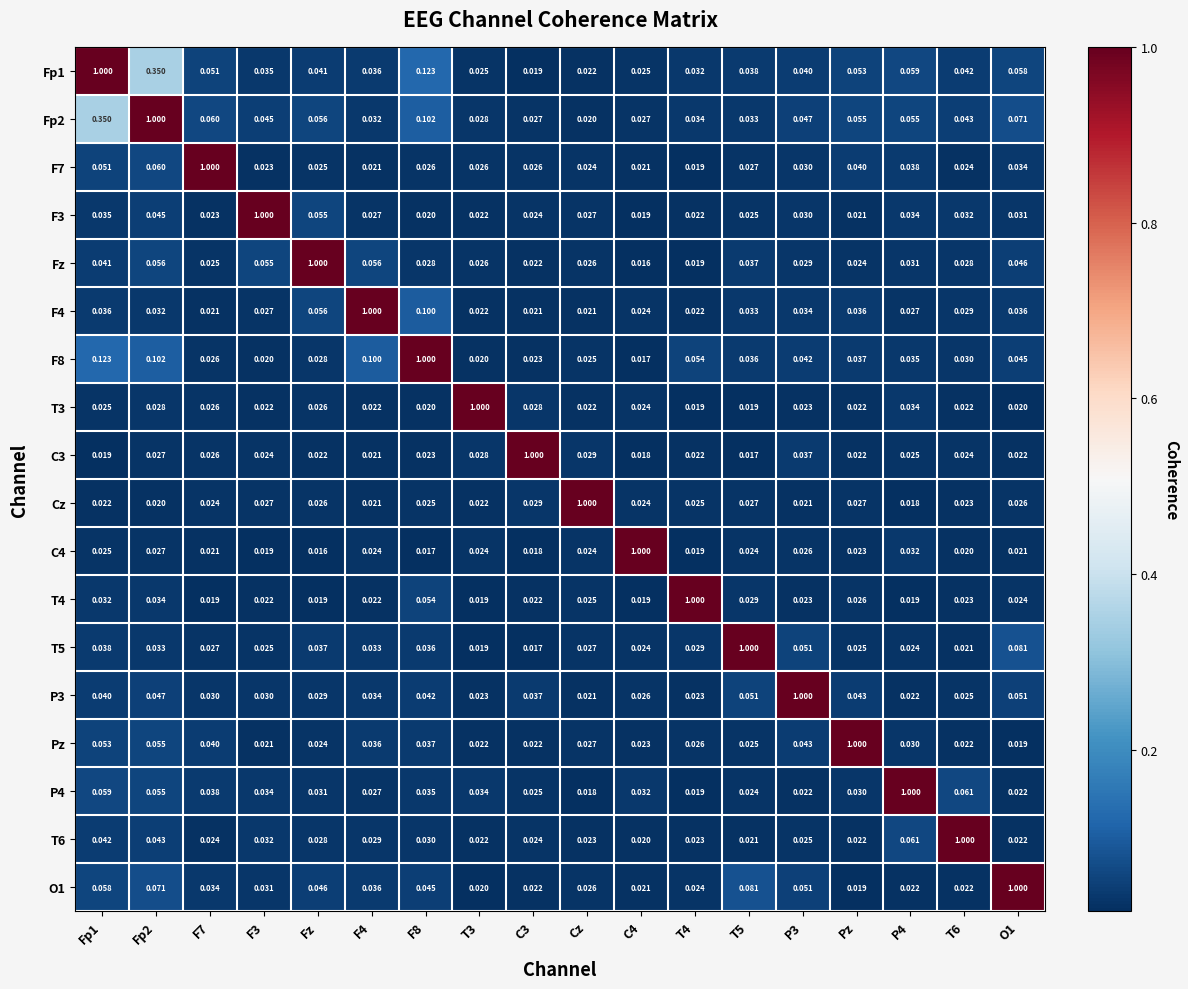

At which category is the sum across all series the highest?

Fp2